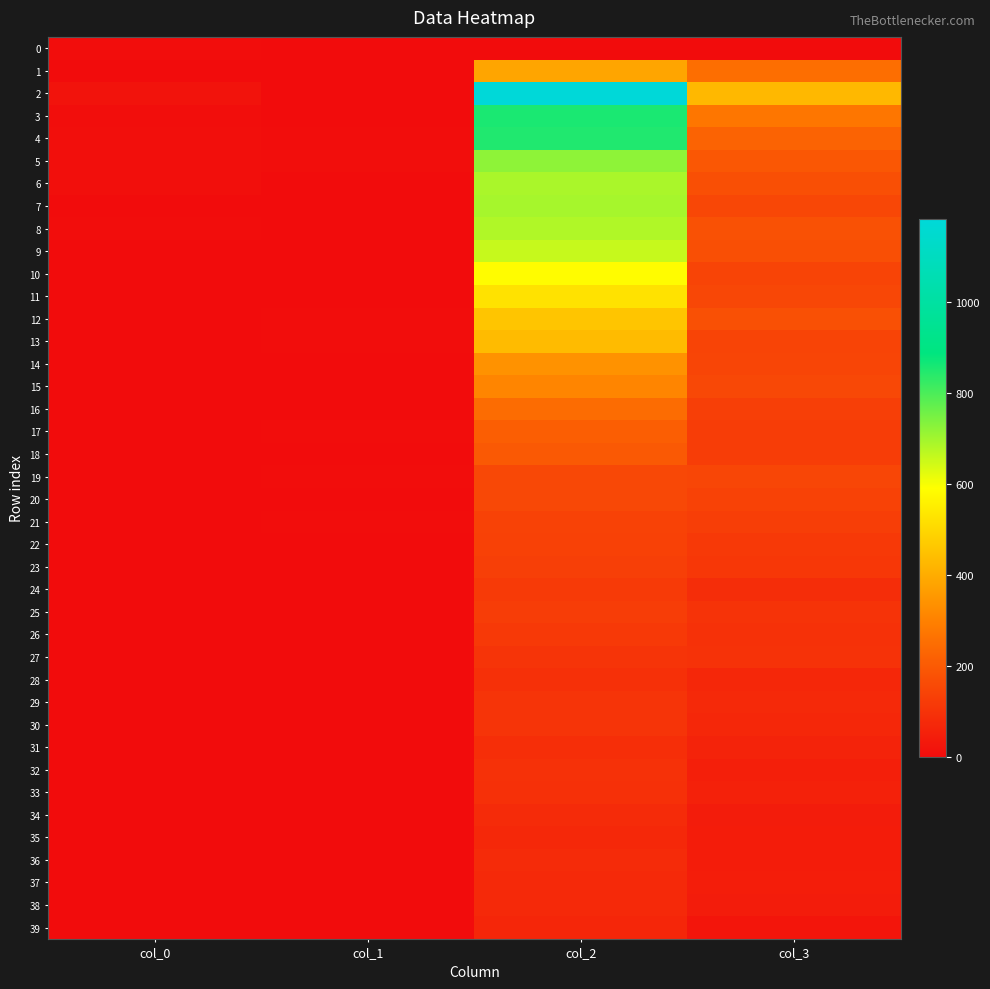

What is the total value across all series at col_0?

69